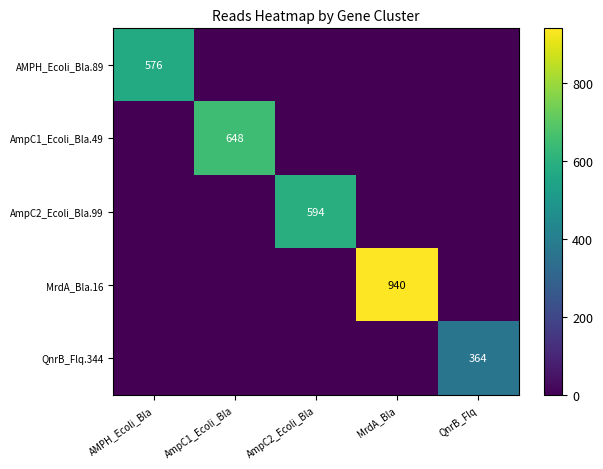

True or false: AMPH_Ecoli_Bla.89 has a value of 576 at AMPH_Ecoli_Bla.

True